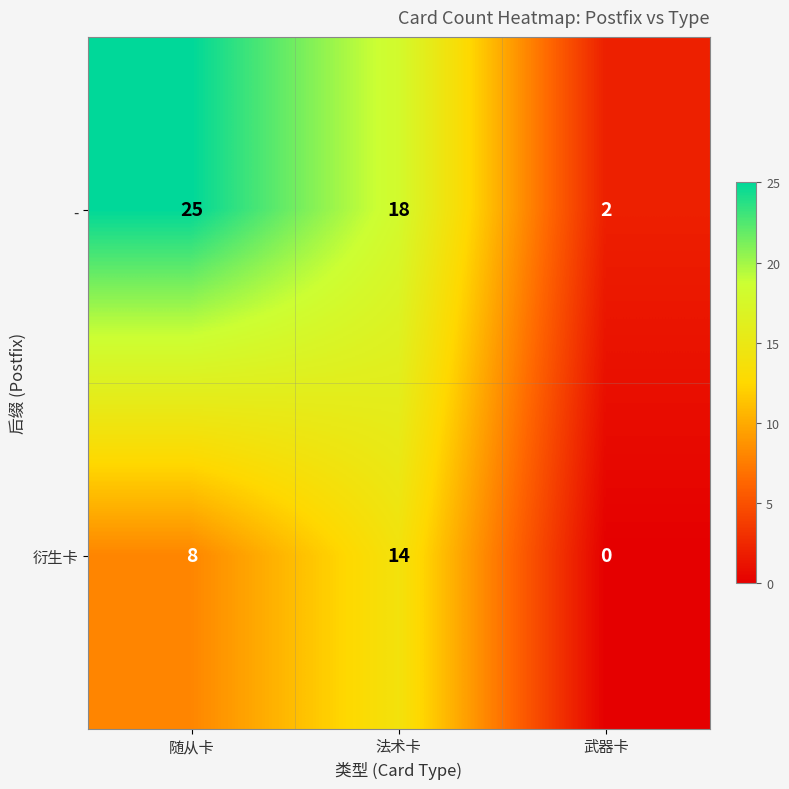

At how many categories does at least one series exceed 21?

1